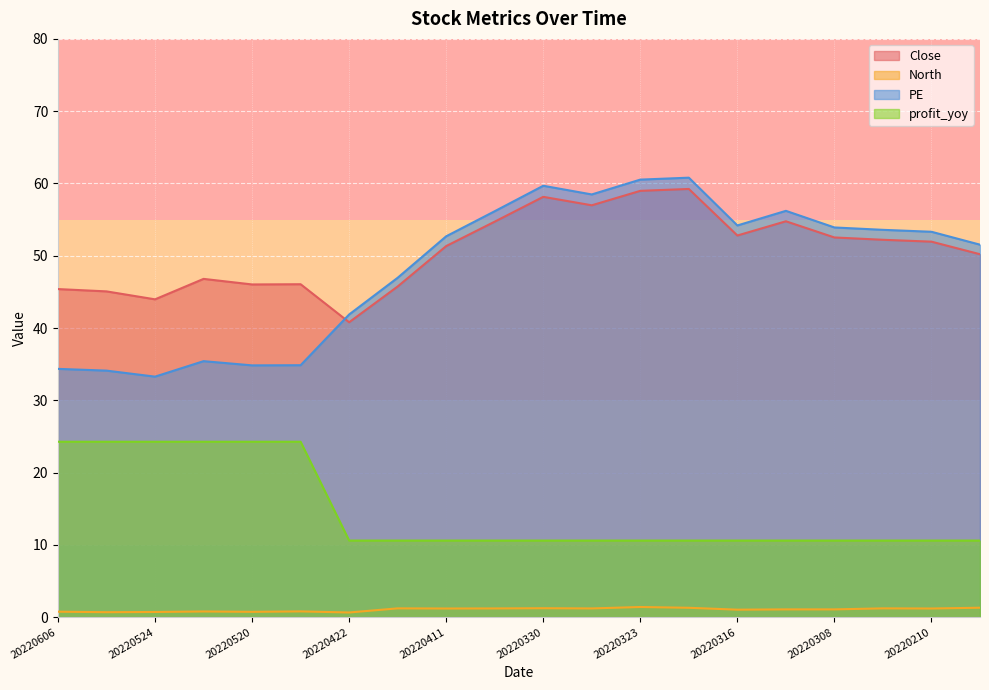

What is the maximum value for Close?

59.2